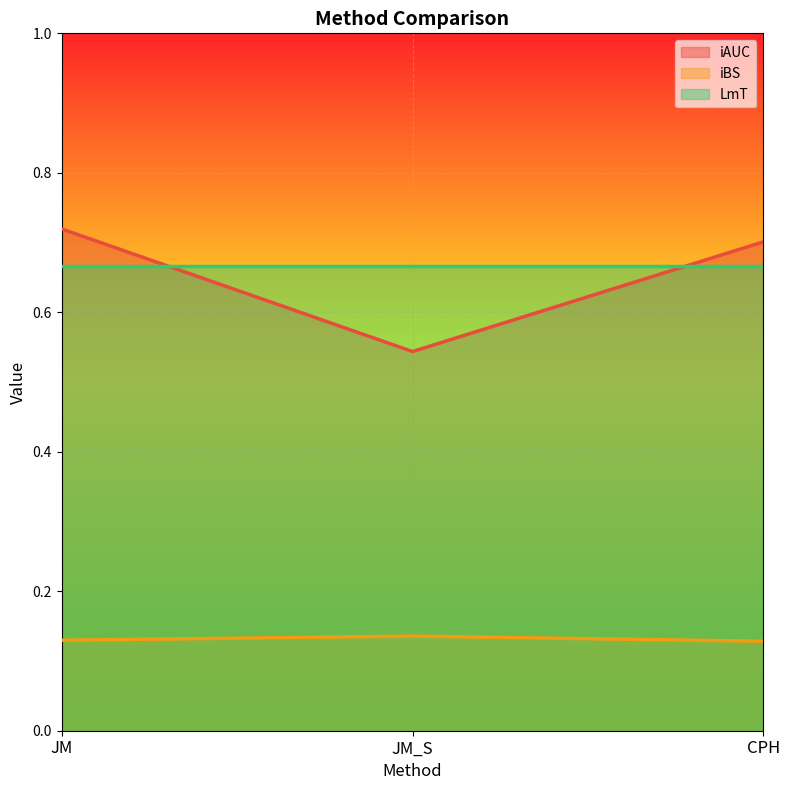

Which category has the highest value in the iBS series?

JM_S